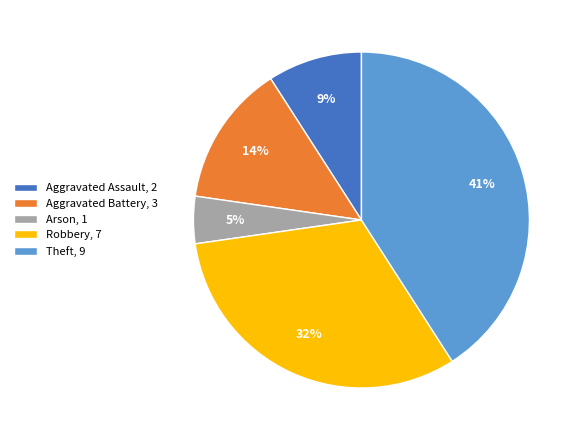

Which has a higher value, Arson, 1 or Aggravated Battery, 3?

Aggravated Battery, 3